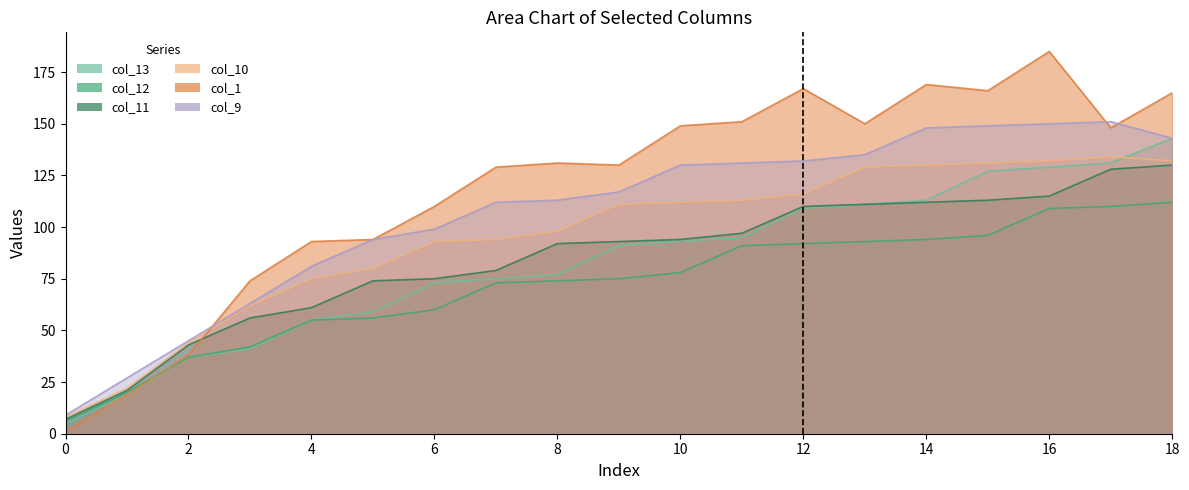

Between 8 and 3, which is larger?

8